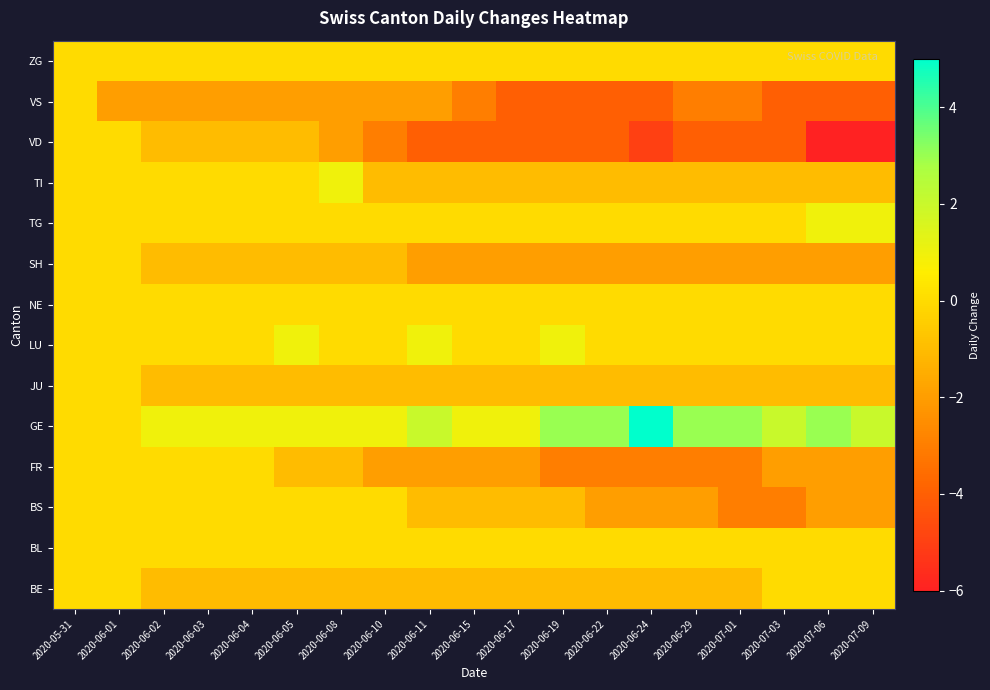

What is the total value across all series at 2020-06-24?

-14